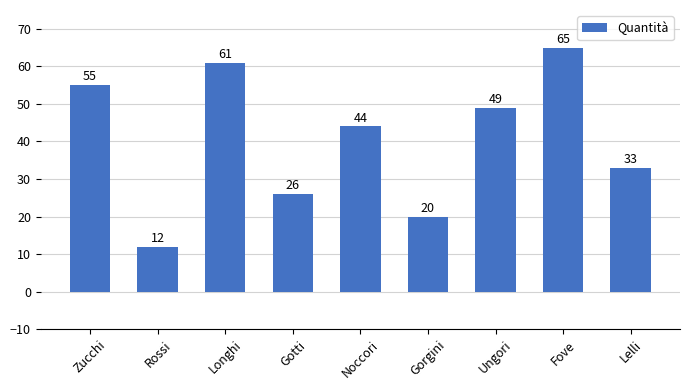

Reading left to right, what are all the values shown in this chart?

Zucchi=55	Rossi=12	Longhi=61	Gotti=26	Noccori=44	Gorgini=20	Ungori=49	Fove=65	Lelli=33